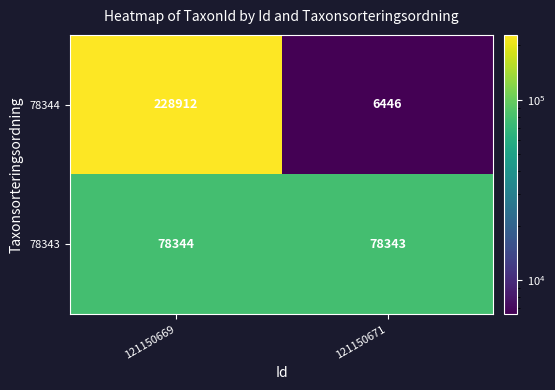

Read the 78343 value at 121150671.

78343